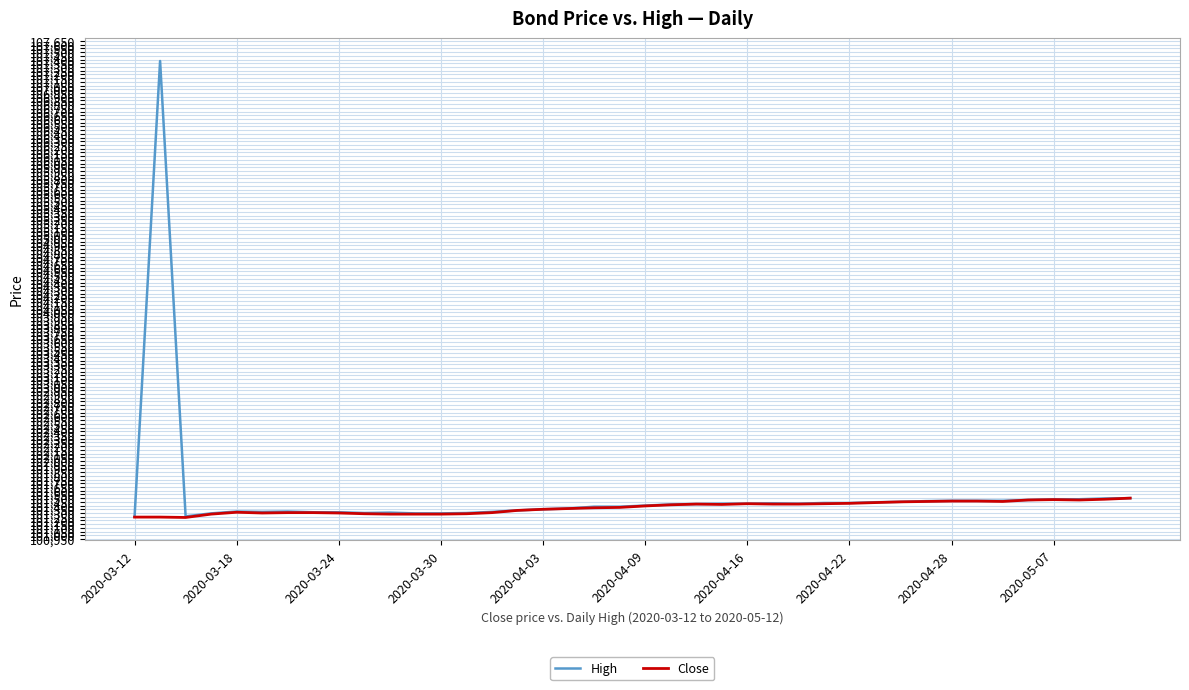

Which series has the largest range (max minus min)?

High